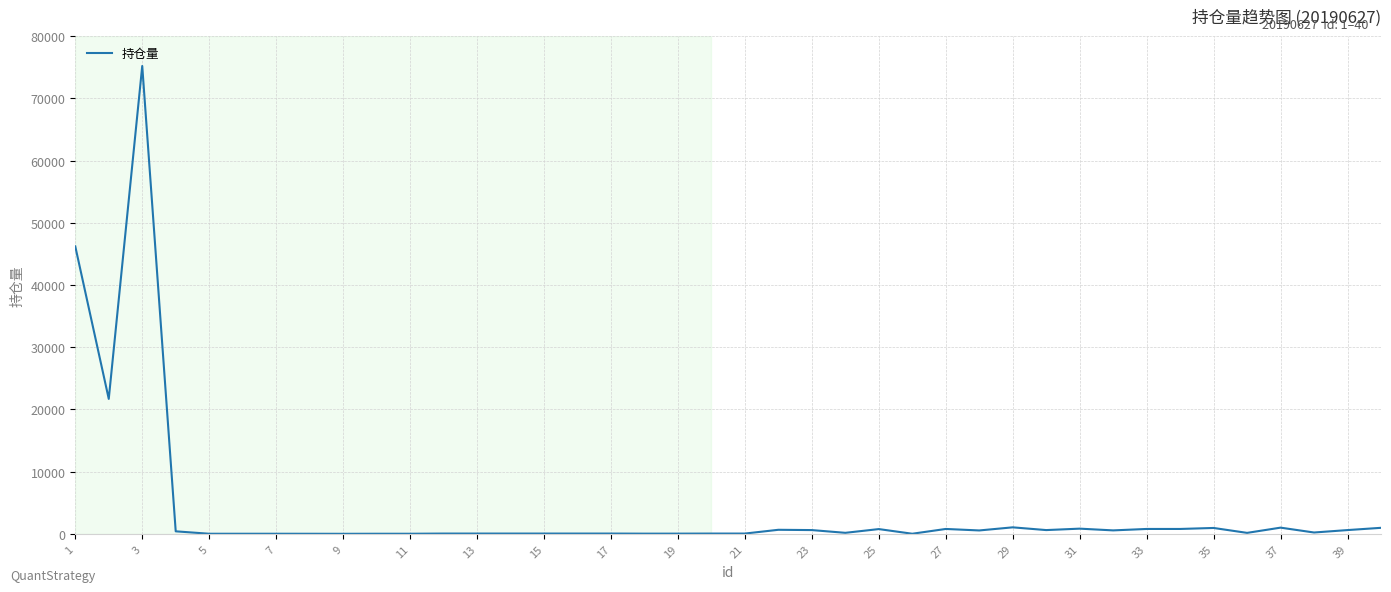

What is the greatest value displayed?

75200